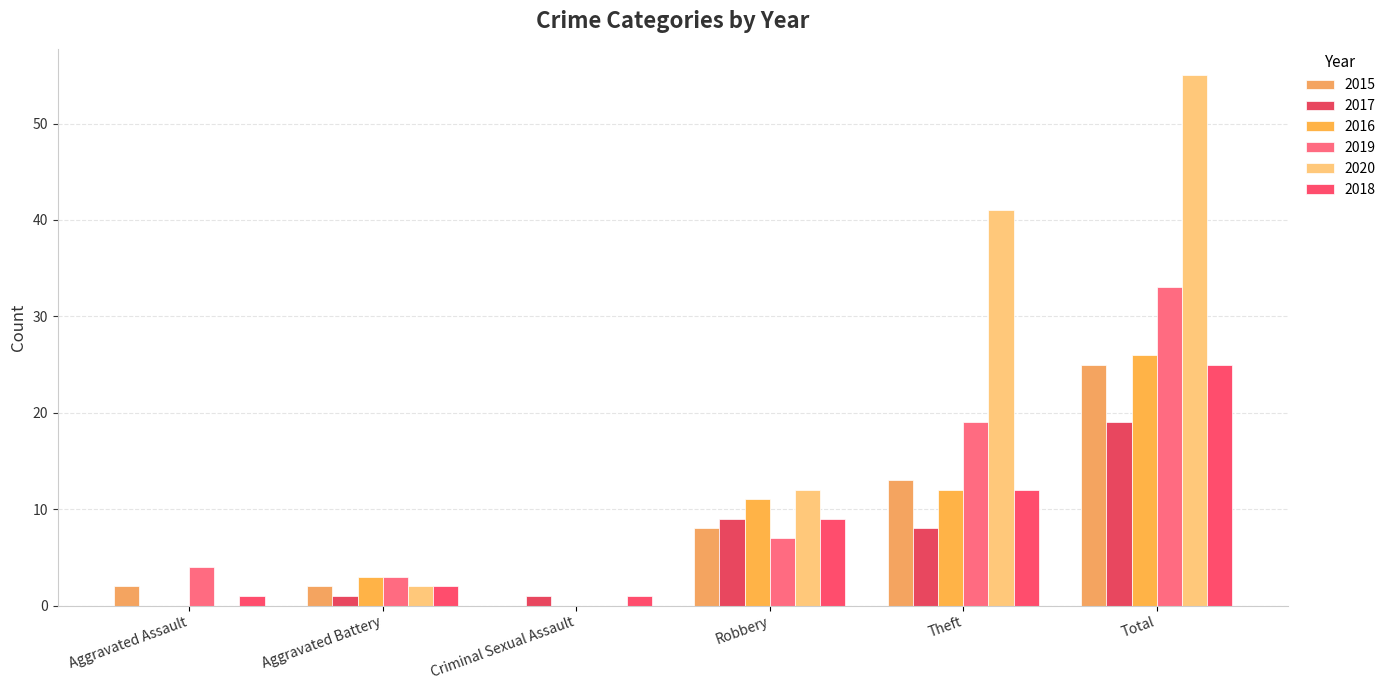

Reading right to left, list all the values displayed in this chart.

2015: 25	13	8	0	2	2
2017: 19	8	9	1	1	0
2016: 26	12	11	0	3	0
2019: 33	19	7	0	3	4
2020: 55	41	12	0	2	0
2018: 25	12	9	1	2	1